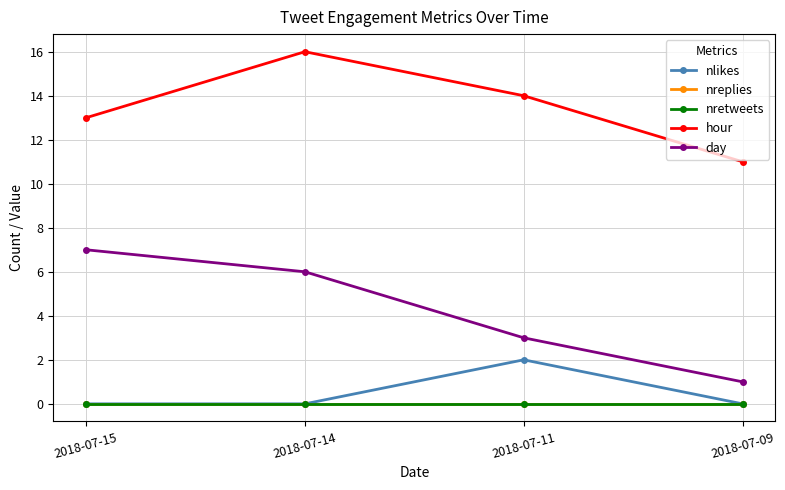

Reading left to right, extract all data points from this chart.

nlikes: 2018-07-15=0	2018-07-14=0	2018-07-11=2	2018-07-09=0
nreplies: 2018-07-15=0	2018-07-14=0	2018-07-11=0	2018-07-09=0
nretweets: 2018-07-15=0	2018-07-14=0	2018-07-11=0	2018-07-09=0
hour: 2018-07-15=13	2018-07-14=16	2018-07-11=14	2018-07-09=11
day: 2018-07-15=7	2018-07-14=6	2018-07-11=3	2018-07-09=1